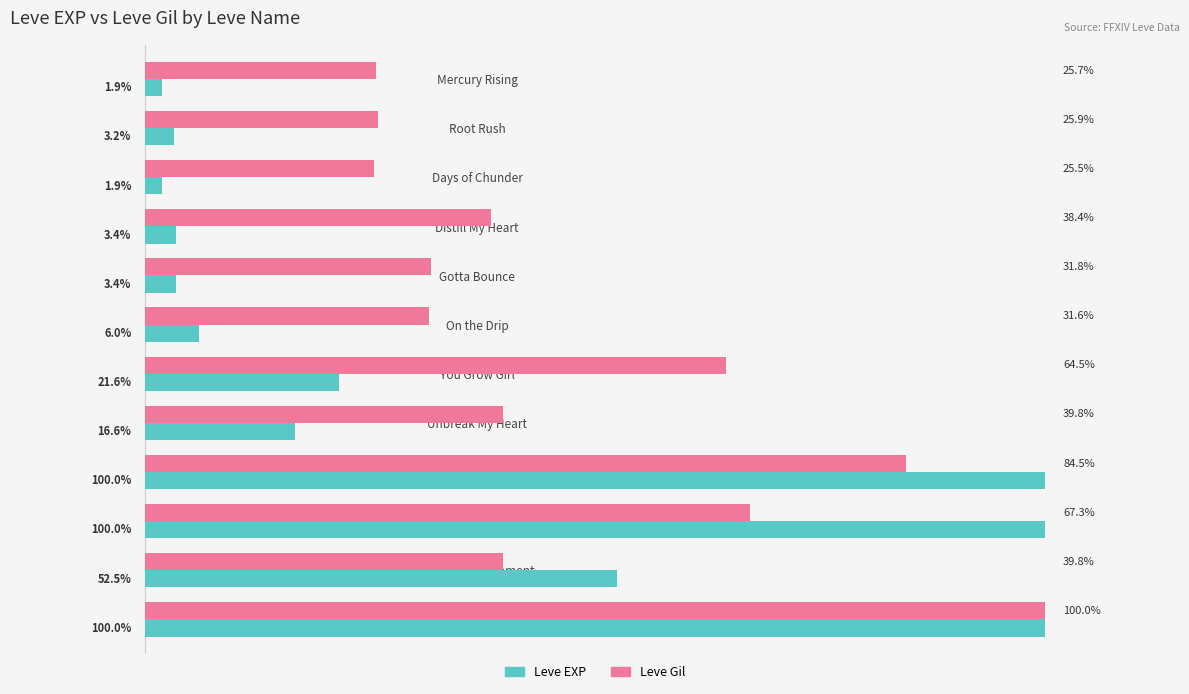

Which series has the largest range (max minus min)?

Leve EXP